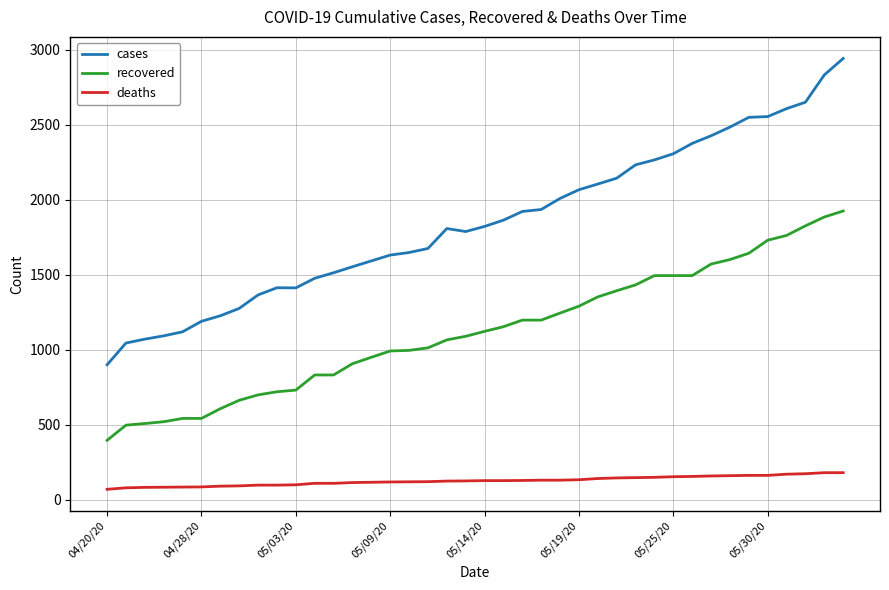

Which series has the largest total across all categories?

cases